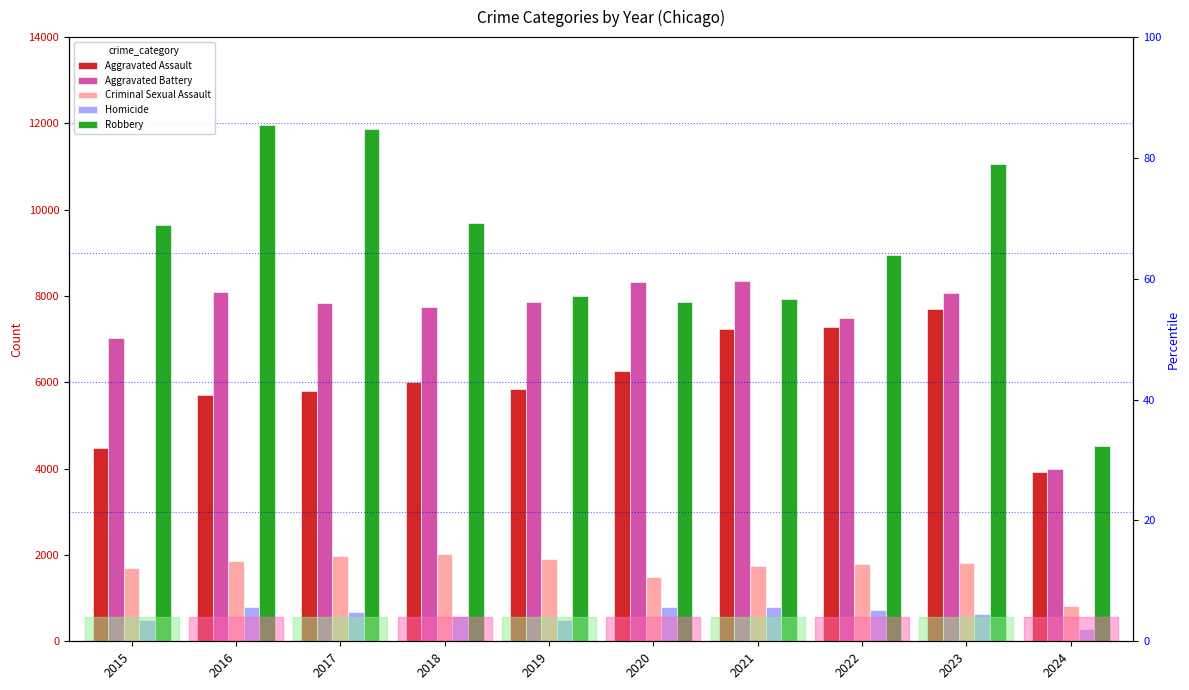

At which category does the chart reach its minimum across all series?

2024